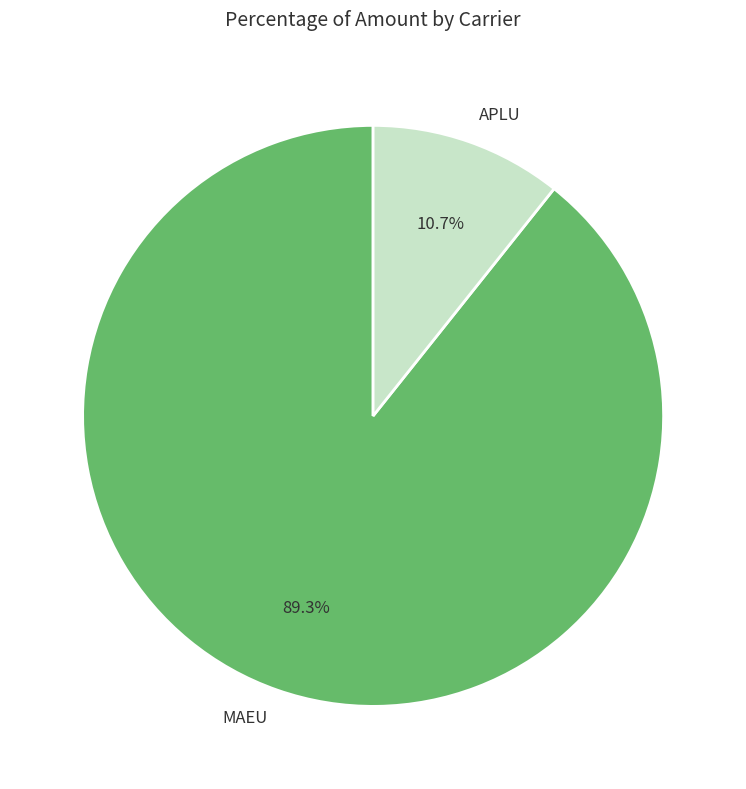

How much of the chart is everything except MAEU?

10.7%